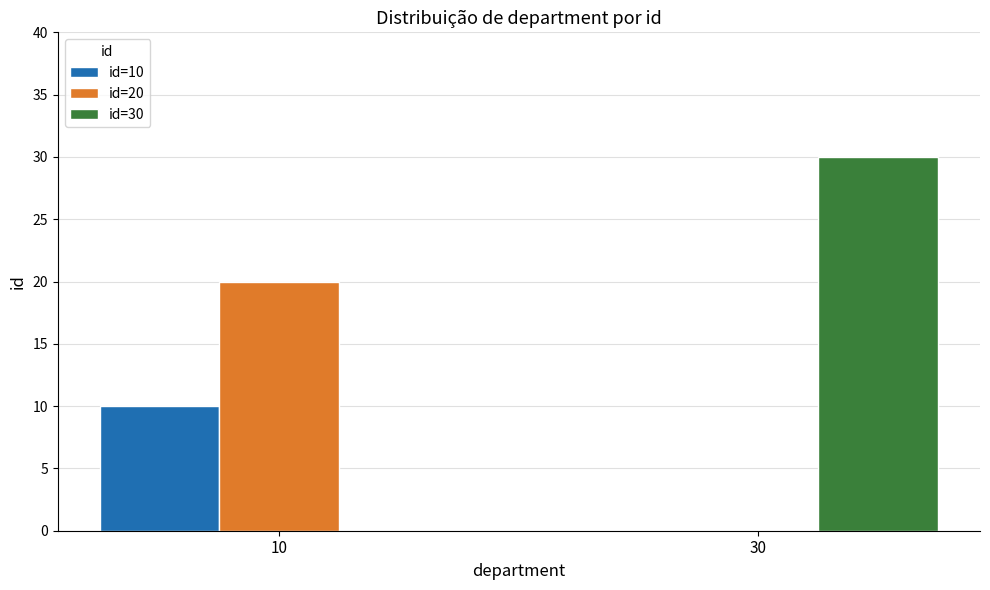

Count the id=30 values in the range 0 to 30.

2